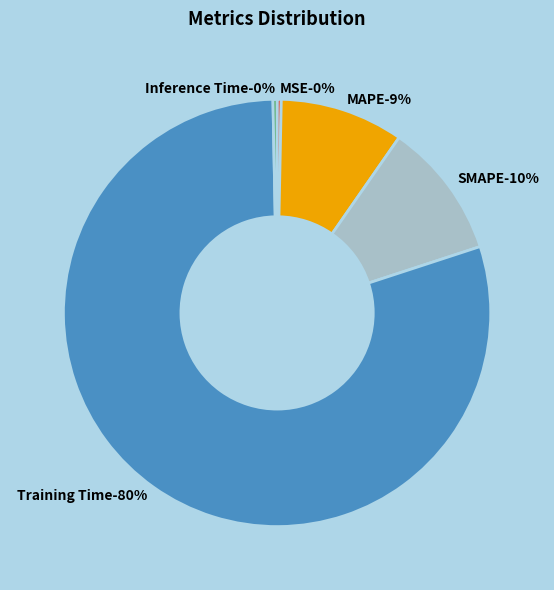

Between MAPE and SMAPE, which is larger?

SMAPE